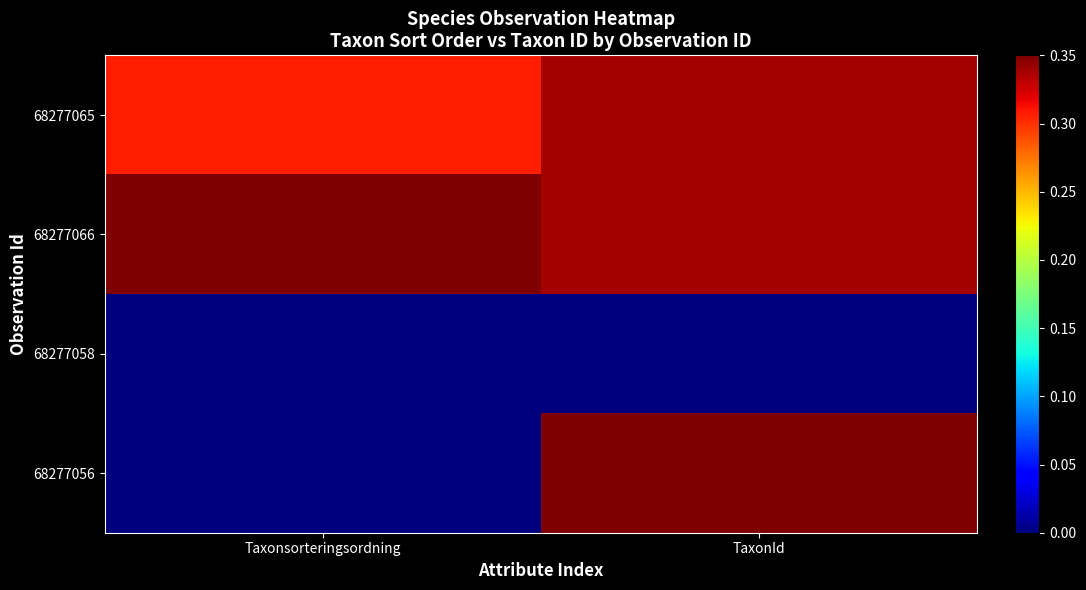

Reading left to right, what are all the values shown in this chart?

68277065: Taxonsorteringsordning=0.9	TaxonId=1.0
68277066: Taxonsorteringsordning=1.0	TaxonId=1.0
68277058: Taxonsorteringsordning=0.0	TaxonId=0.0
68277056: Taxonsorteringsordning=0.0	TaxonId=1.0